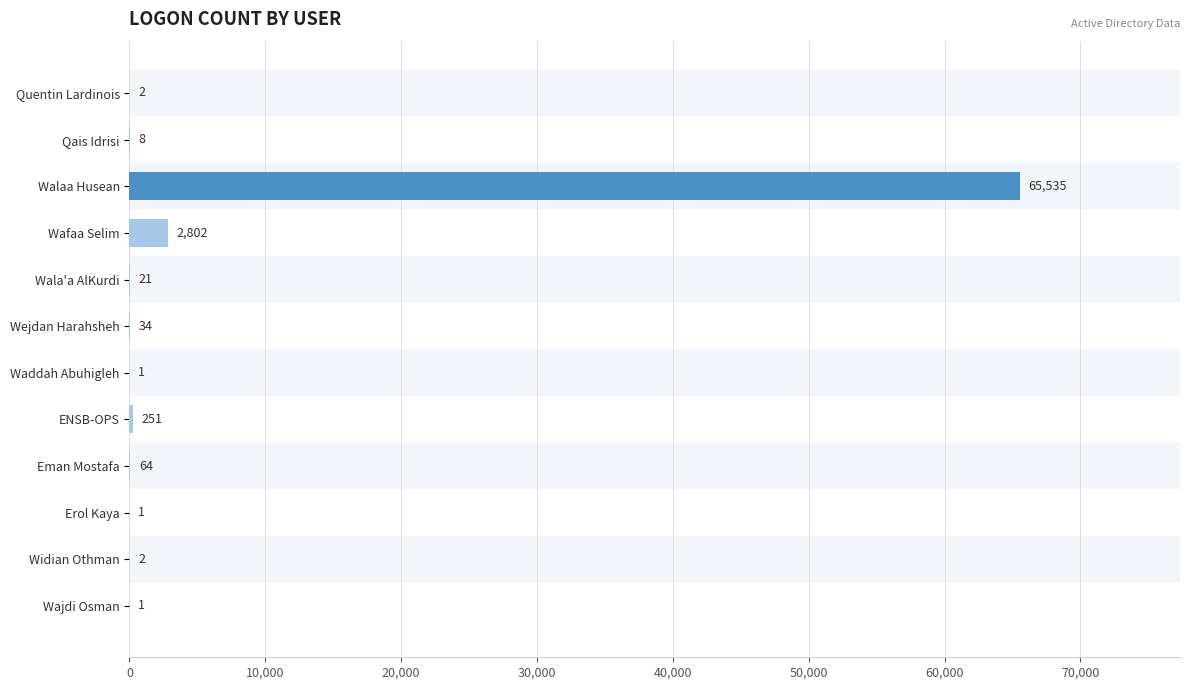

Does the chart contain stacked bars?

No